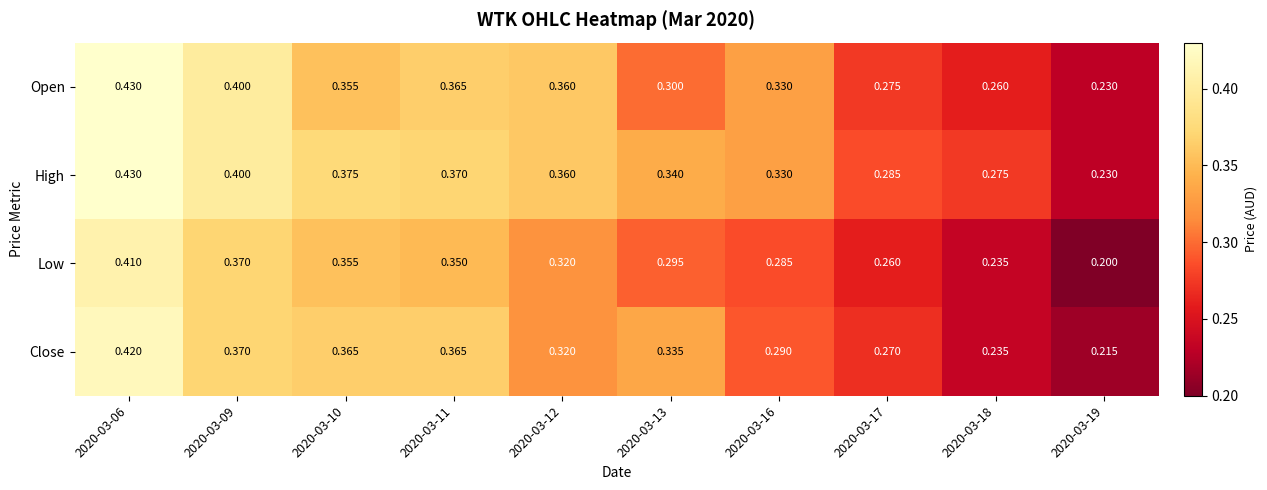

Is the value of Close at 2020-03-09 greater than the value of High at 2020-03-10?

No